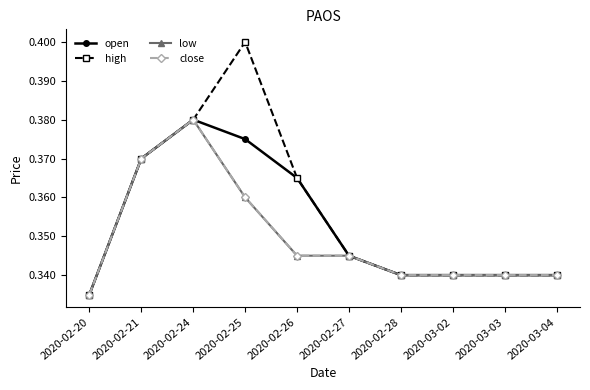

At how many categories does at least one series exceed 0?

10